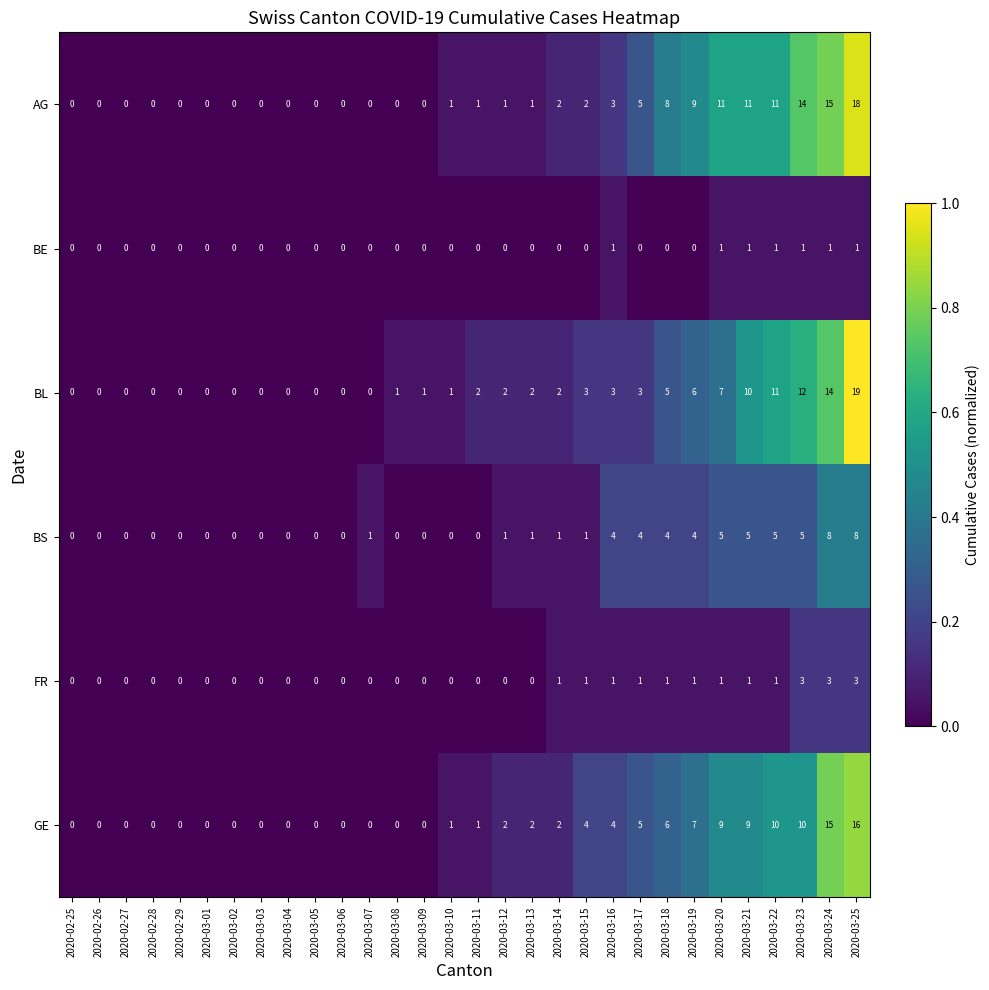

What is the difference between the second highest and second lowest values in the BL series?

14